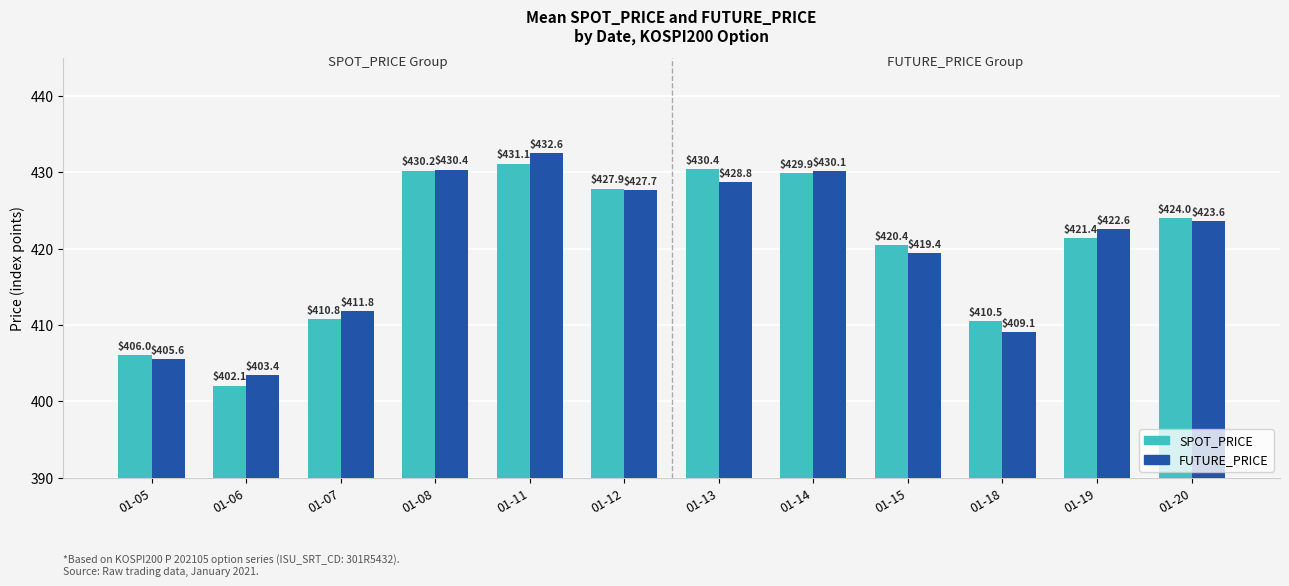

List the labels in order of SPOT_PRICE value, smallest first.

01-06, 01-05, 01-18, 01-07, 01-15, 01-19, 01-20, 01-12, 01-14, 01-08, 01-13, 01-11